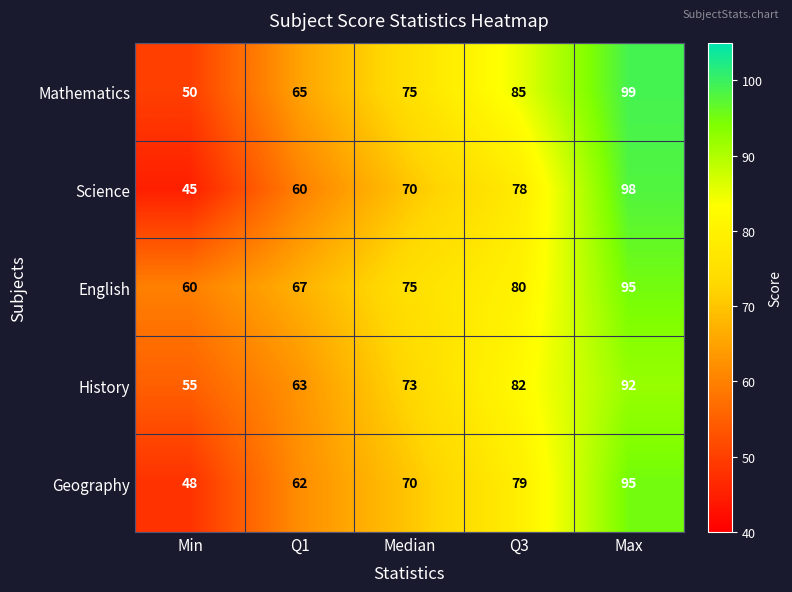

What is the difference between the highest and lowest values at Max?

7